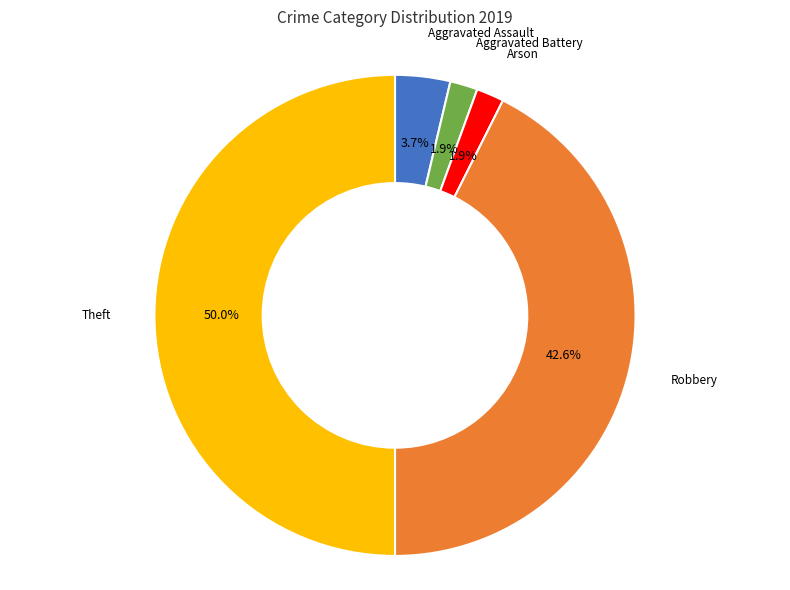

To the nearest percent, what is the difference between the largest and smallest slice percentages?

48%